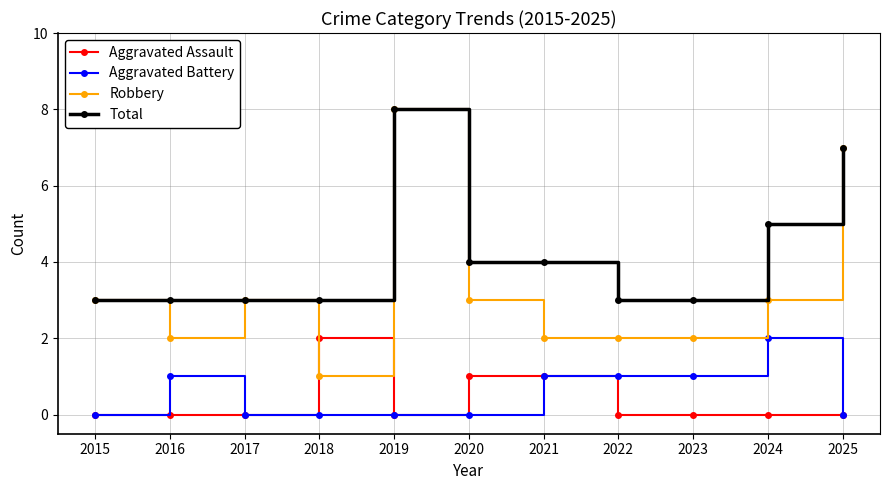

How many categories are shown in the chart?

11